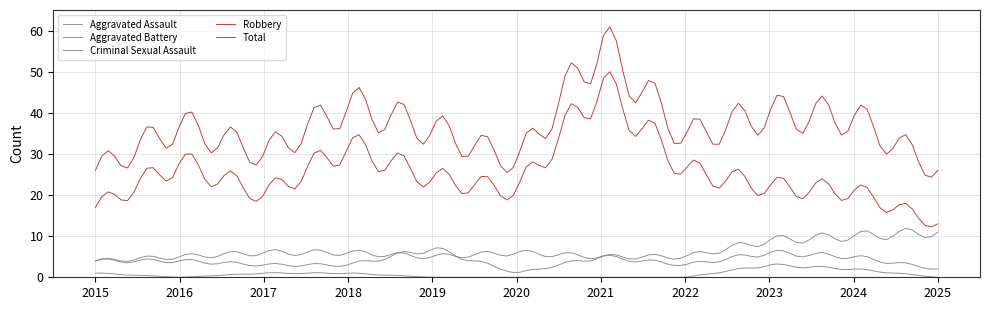

True or false: Aggravated Assault and Criminal Sexual Assault cross at least once.

False